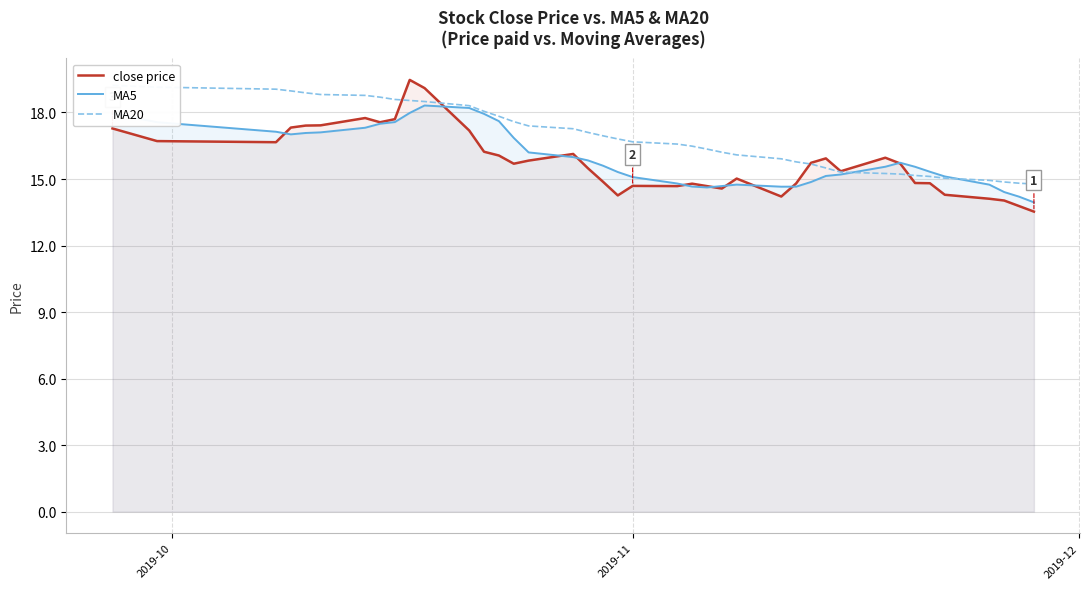

Does the chart have visible grid lines?

Yes